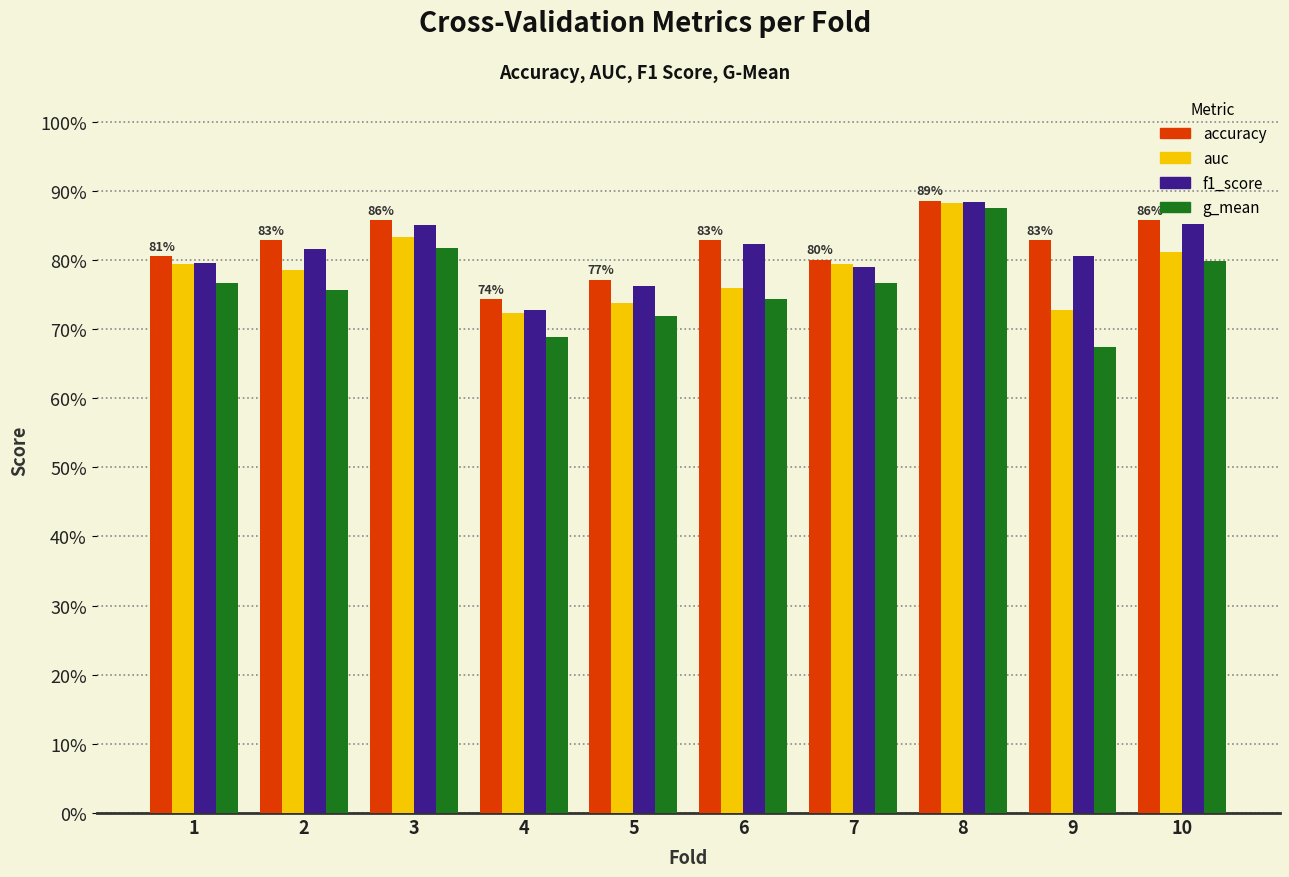

Are the bars grouped side by side (vs. stacked)?

Yes